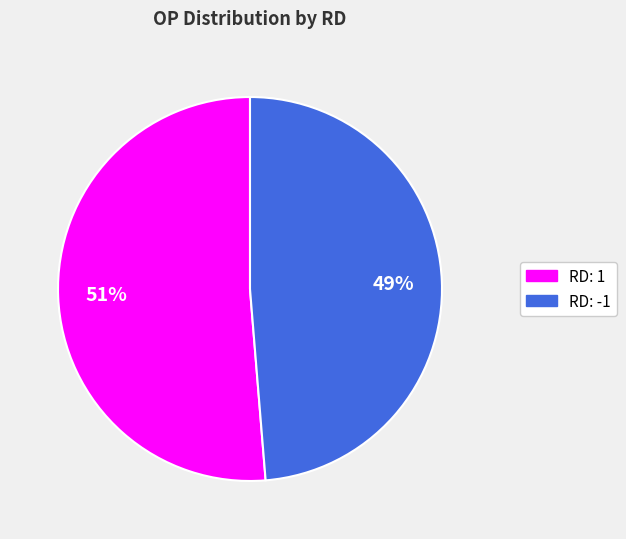

Count the number of slices in the pie.

2